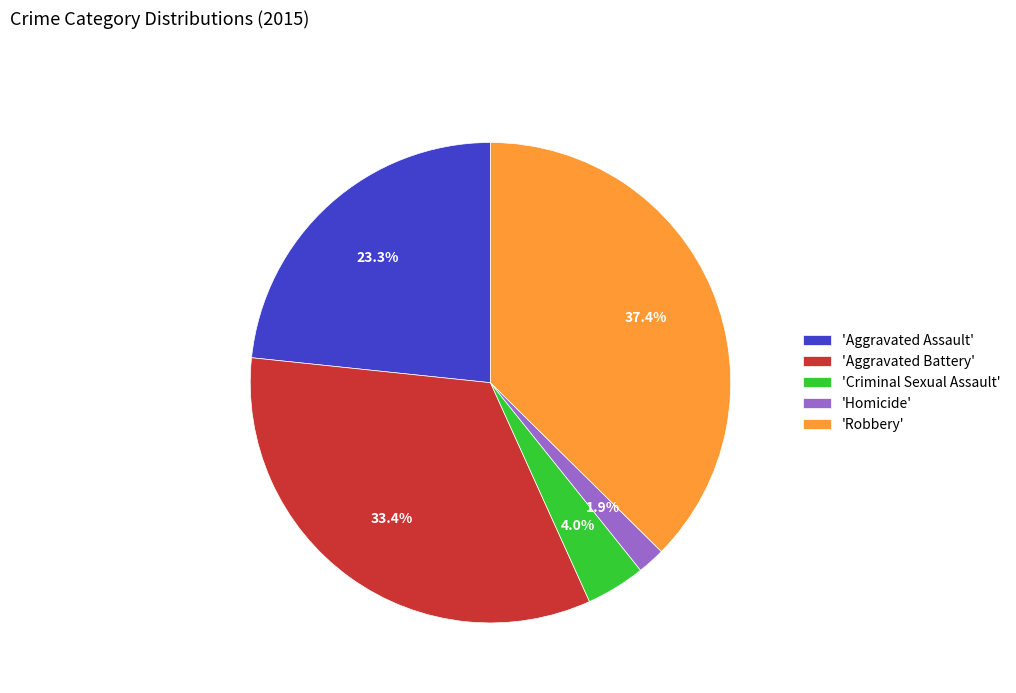

Is there a majority slice in this chart?

No